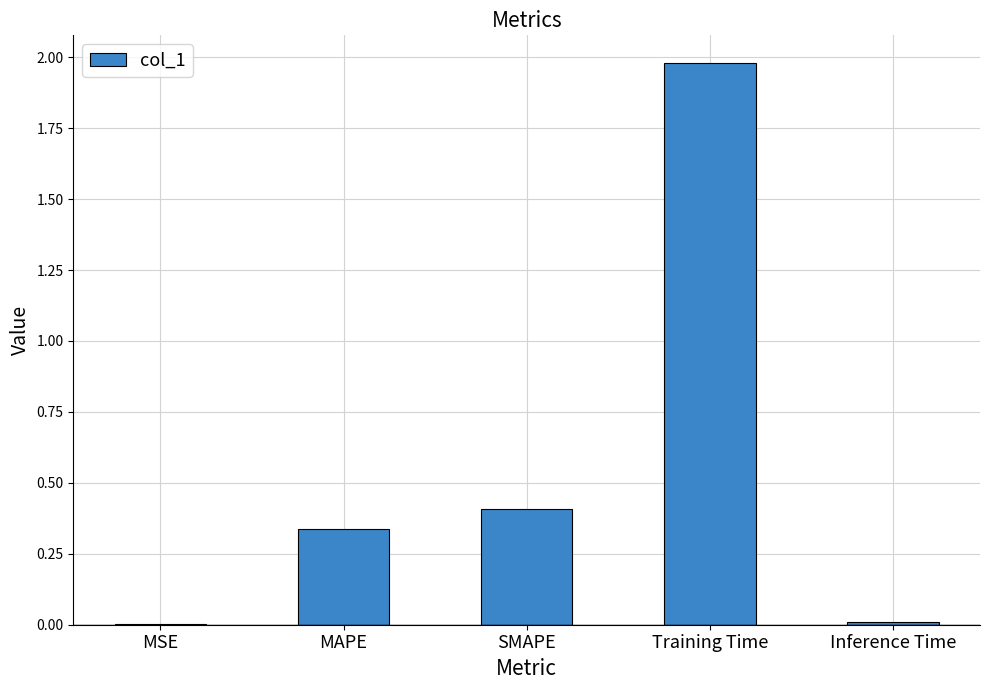

Between SMAPE and Inference Time, which is larger?

SMAPE